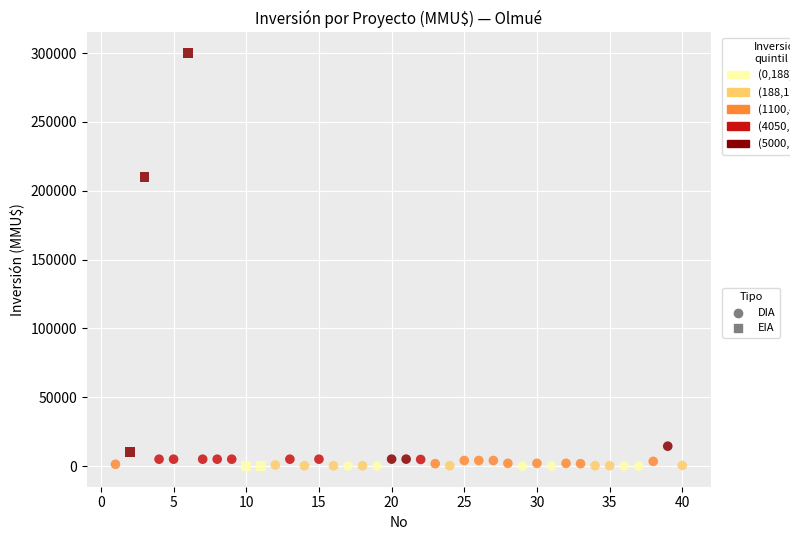

Which series has the largest Y range (max minus min)?

EIA